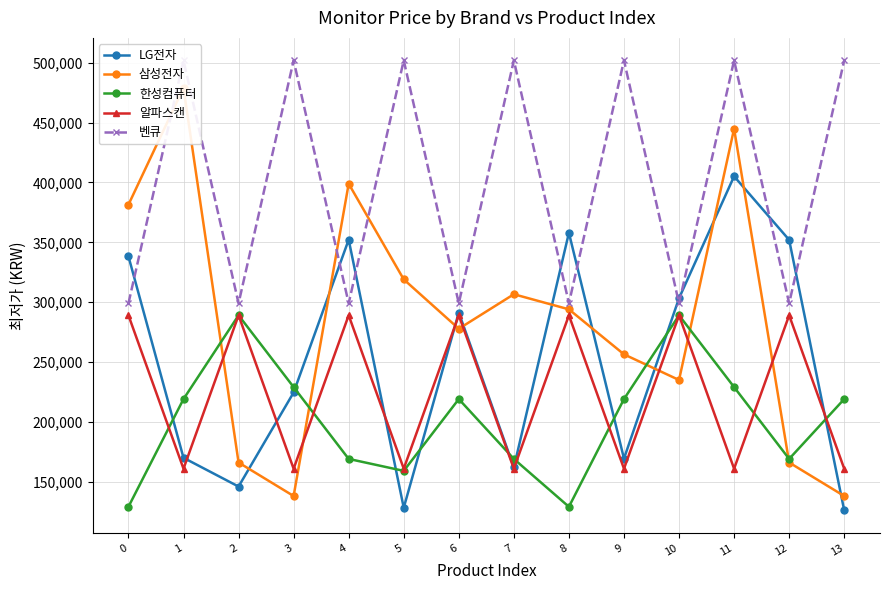

Which series ends up on top after the final intersection of 벤큐 and 삼성전자?

벤큐